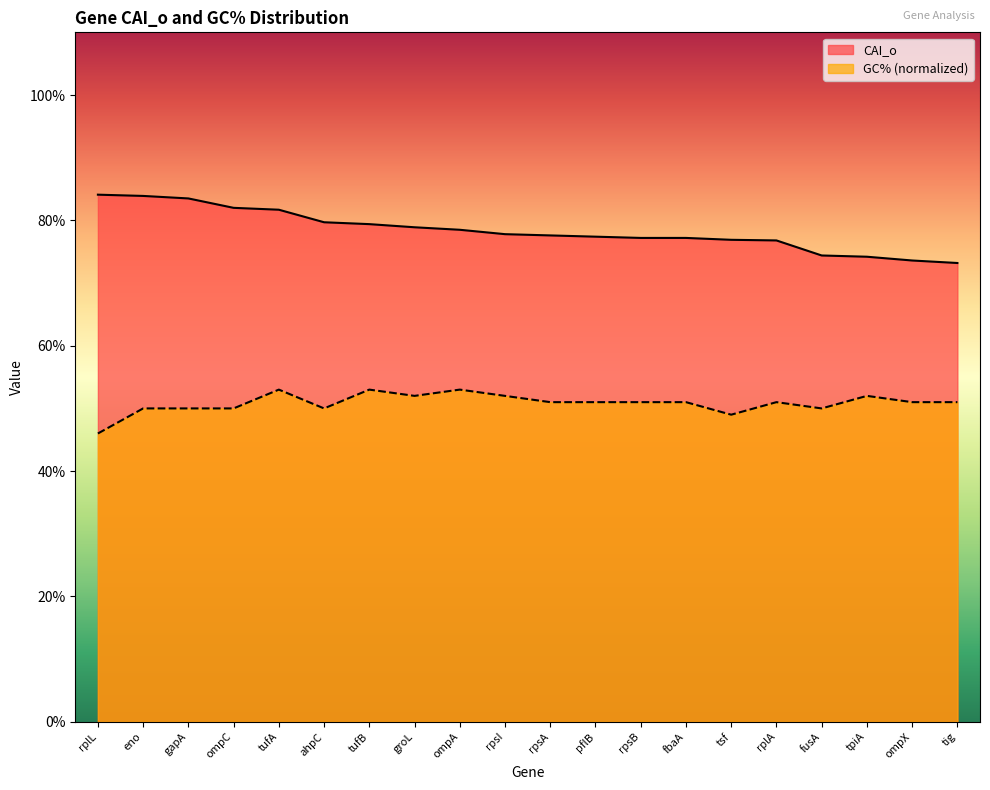

True or false: GC% has more than 1 interior local peaks.

True